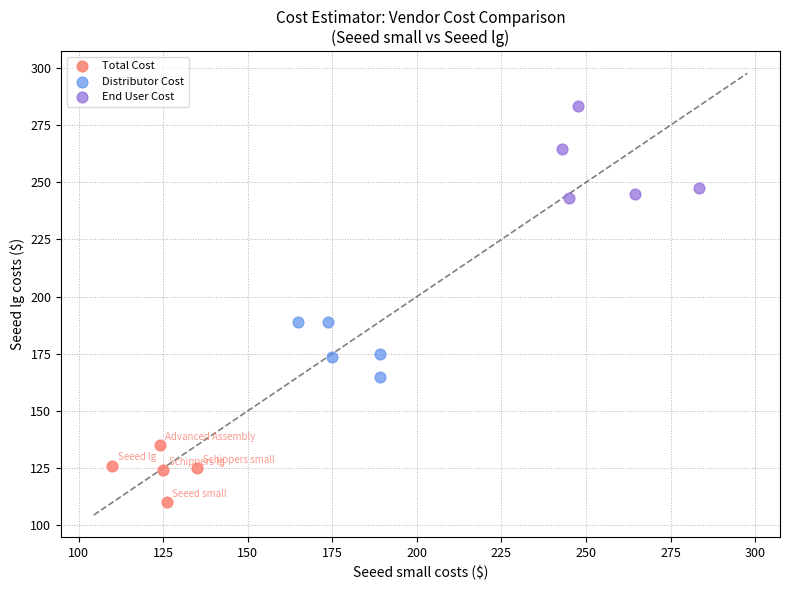

Which series contains the highest Y value?

End User Cost